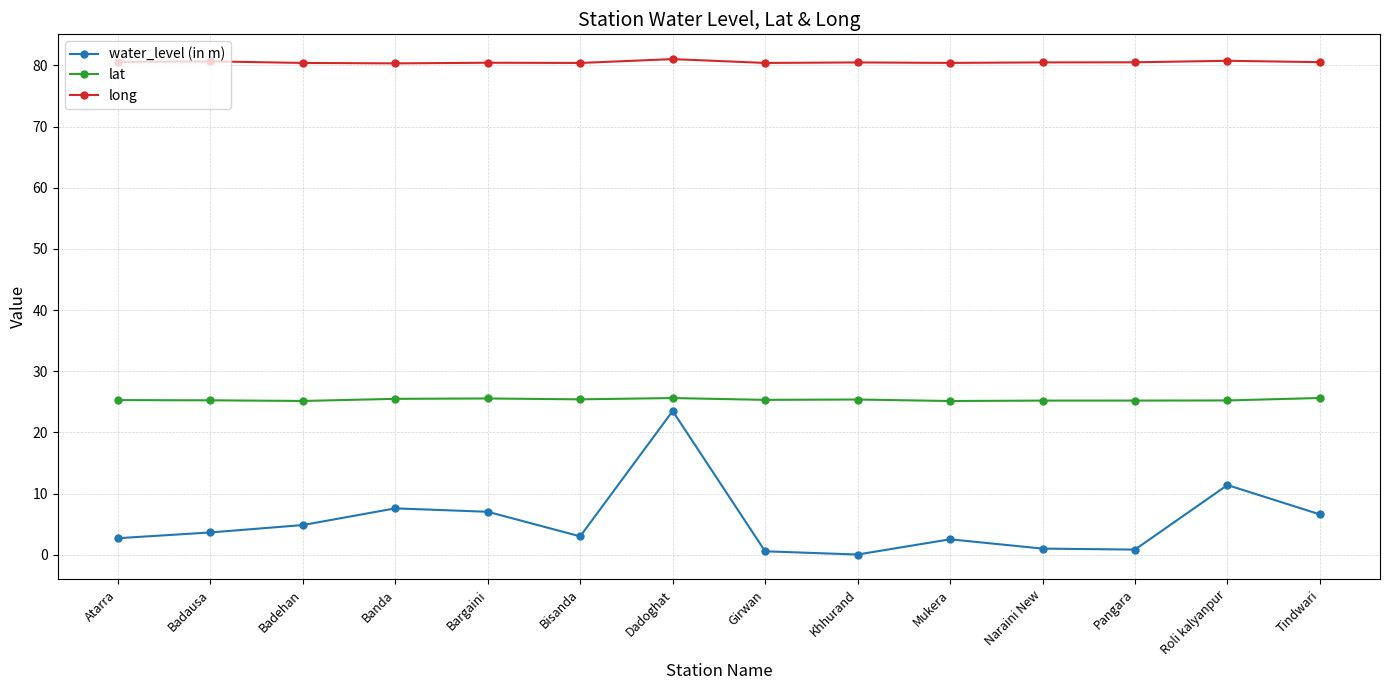

How many lines are shown in the chart?

3